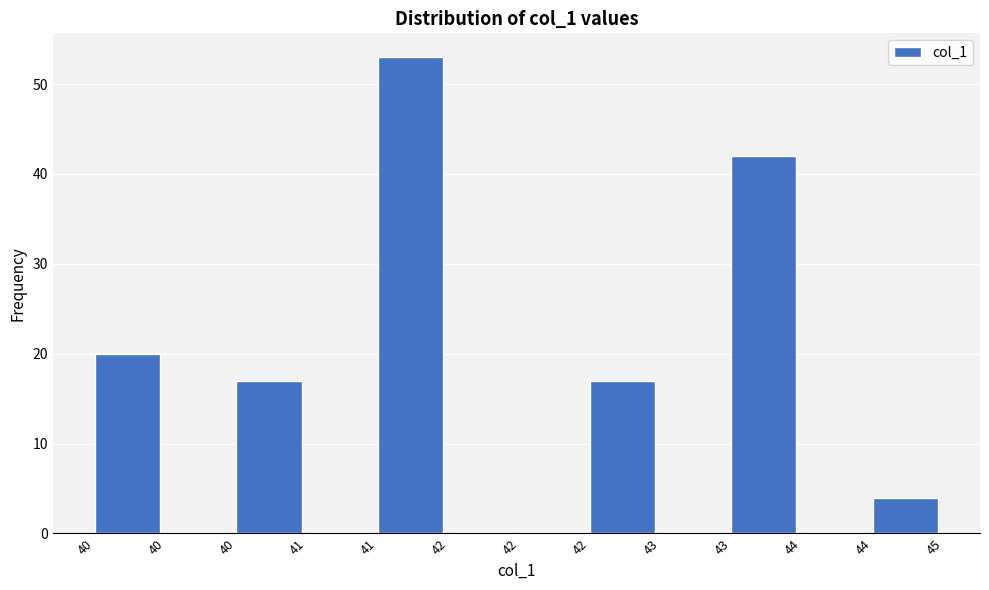

How many distinct data groups are displayed?

1